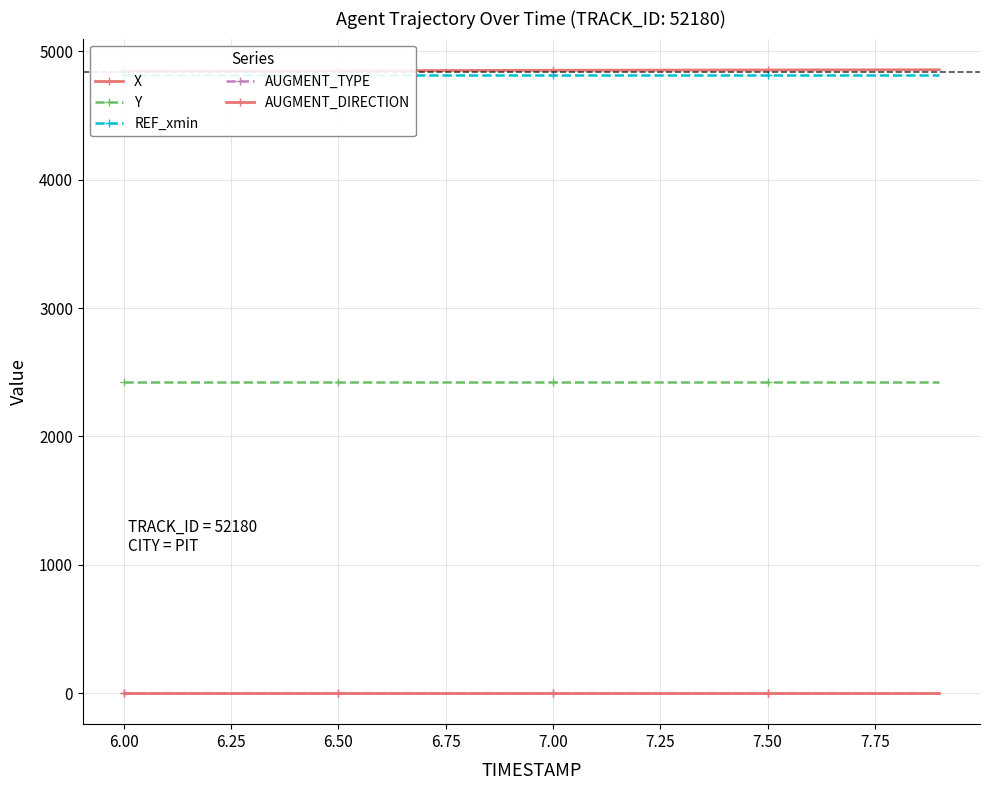

True or false: AUGMENT_TYPE and REF_xmin intersect in this chart.

False